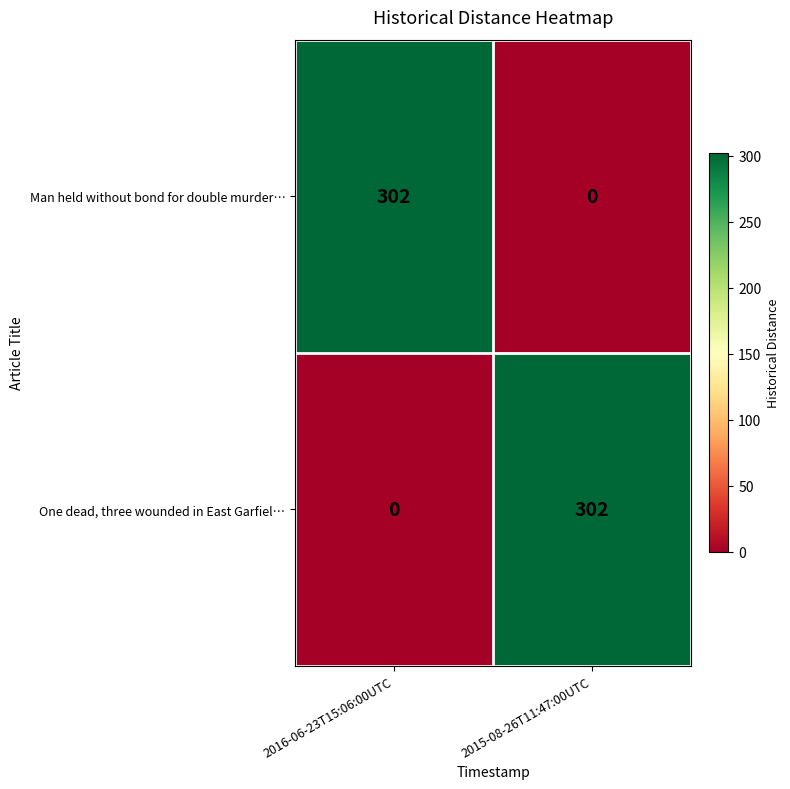

Reading left to right, list all the values displayed in this chart.

Man held without bond for double murder…: 2016-06-23T15:06:00UTC=302	2015-08-26T11:47:00UTC=0
One dead, three wounded in East Garfiel…: 2016-06-23T15:06:00UTC=0	2015-08-26T11:47:00UTC=302